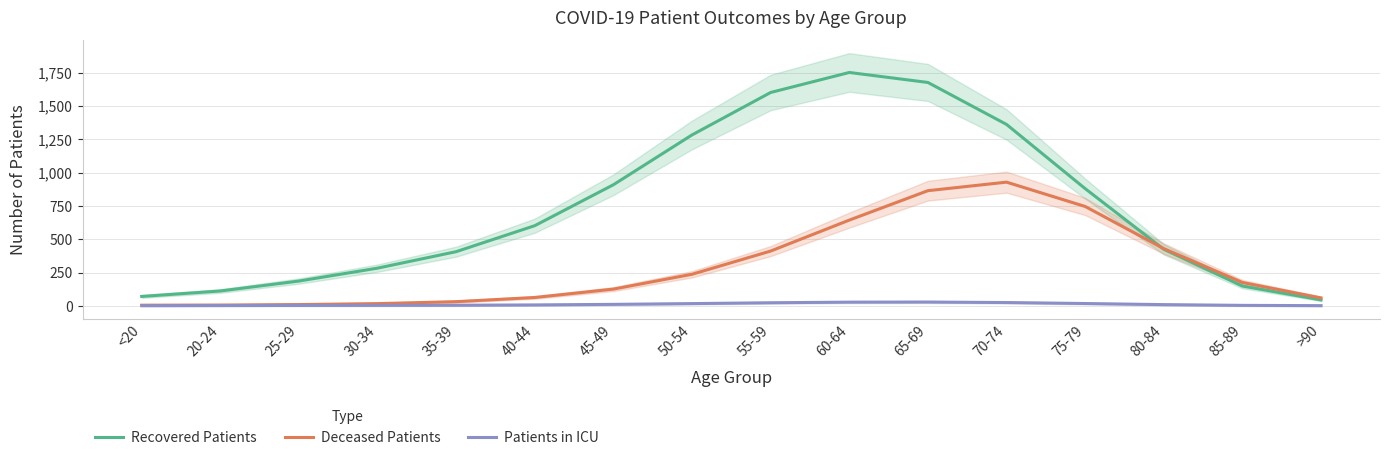

What is the sum of all Patients in ICU values?

182.0